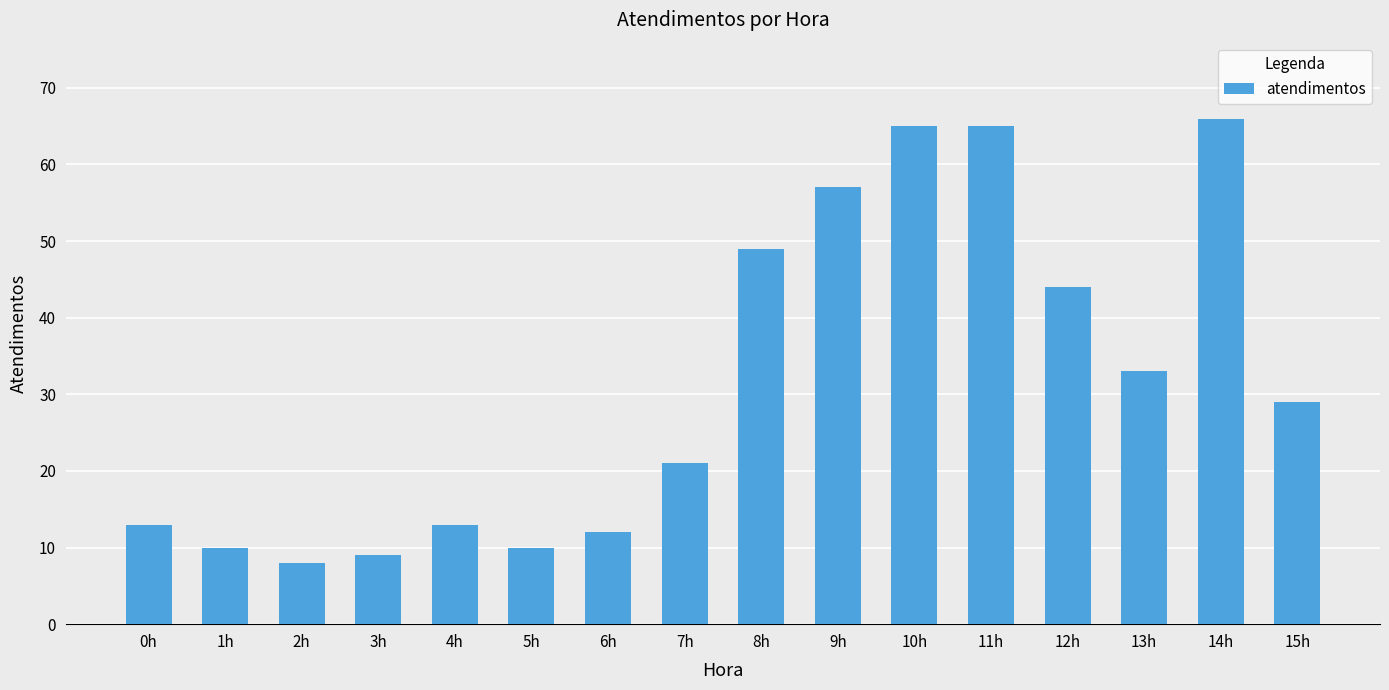

Reading left to right, what are all the values shown in this chart?

13	10	8	9	13	10	12	21	49	57	65	65	44	33	66	29